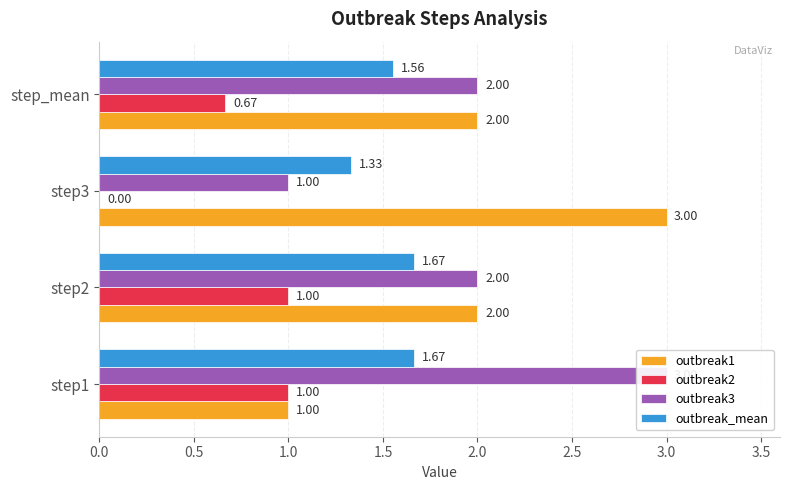

How many data points does each series have?

4